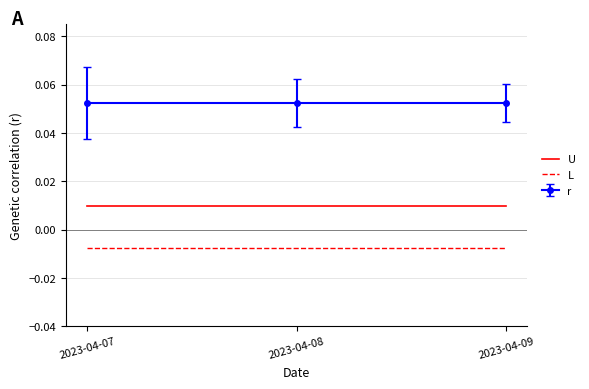

Which series has the largest total across all categories?

r